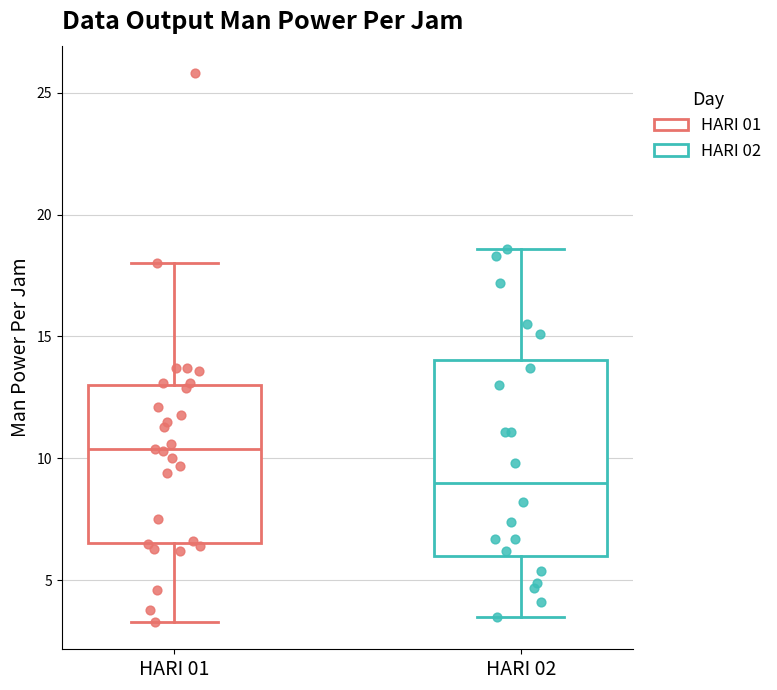

Where does the lower whisker of the box for HARI 01 end on the y-axis? The values are not printed on the chart, so give them approximately, as read against the axis.

3.5